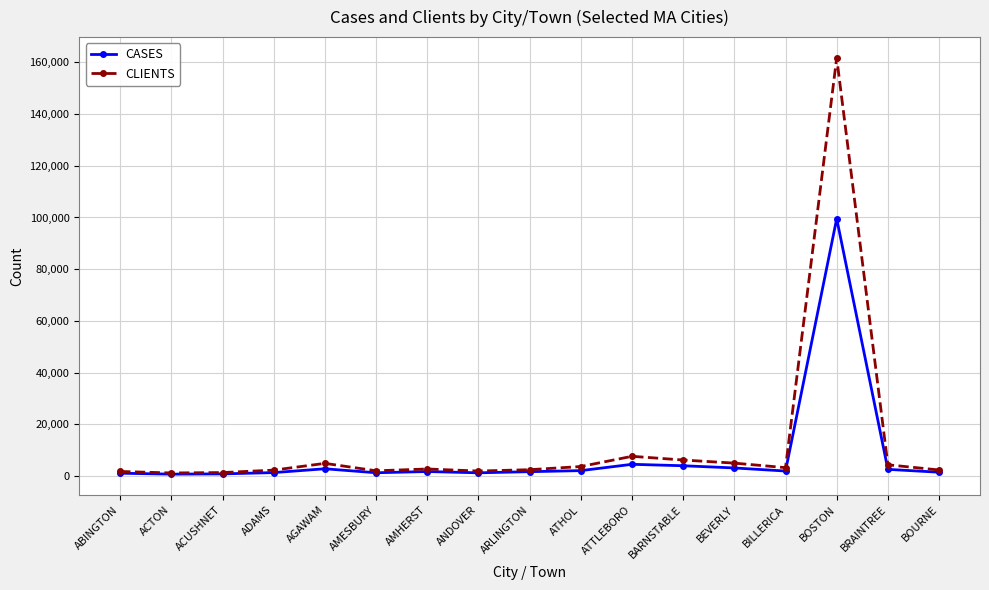

List the series in order of their peak value, highest first.

CLIENTS, CASES